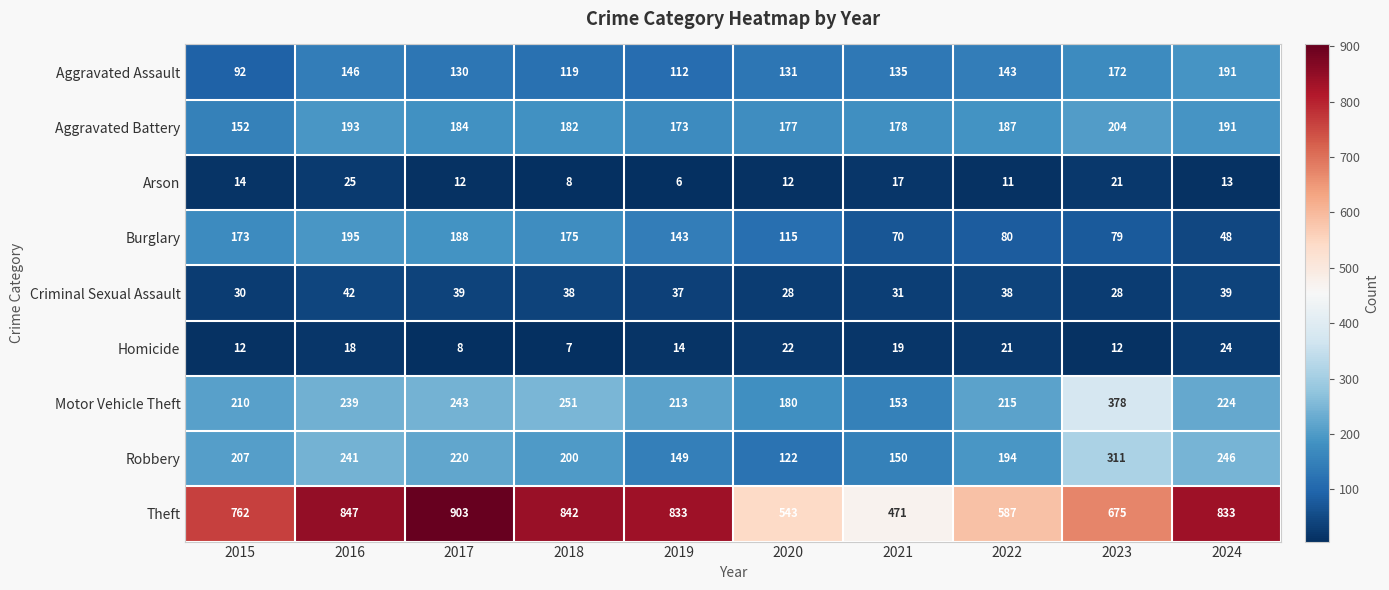

At which label does Motor Vehicle Theft first exceed 224?

2016